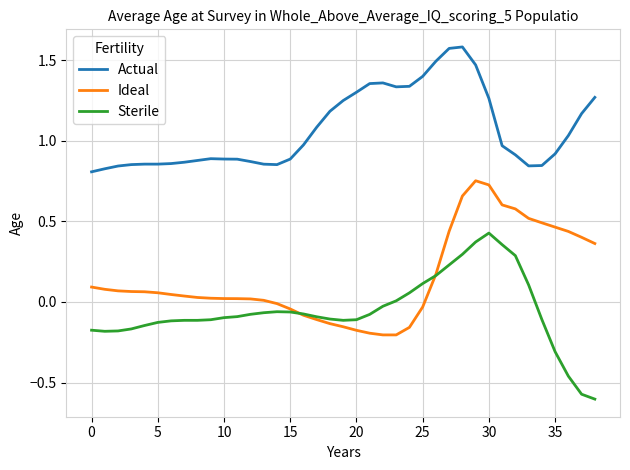

True or false: Actual and Sterile cross at least once.

False